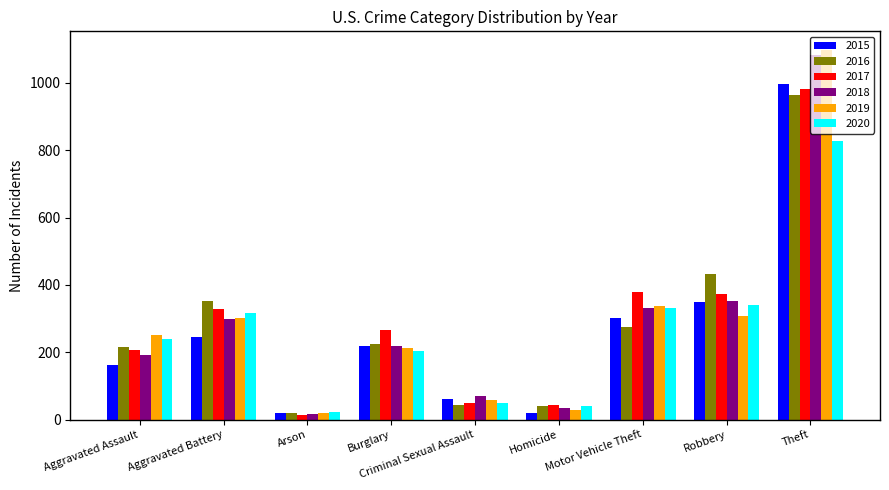

At which category is the sum across all series the highest?

Theft